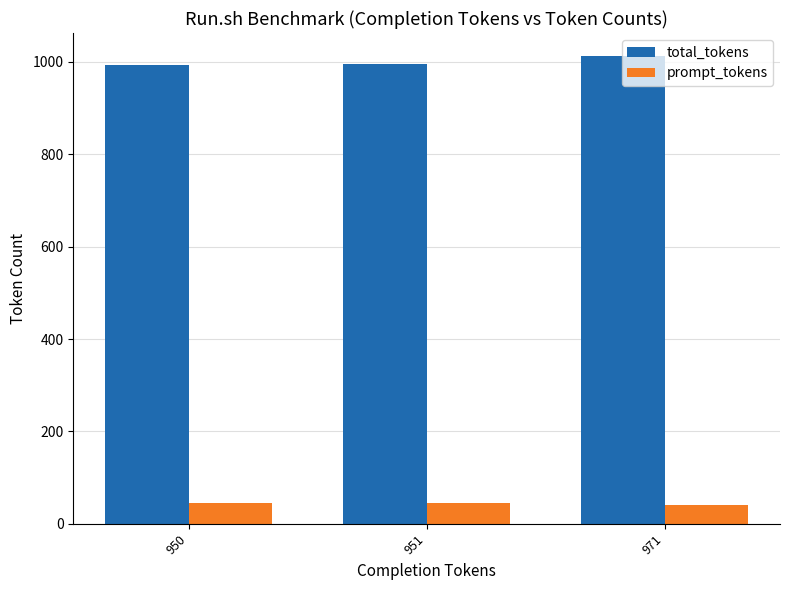

At which label does total_tokens reach its peak?

971